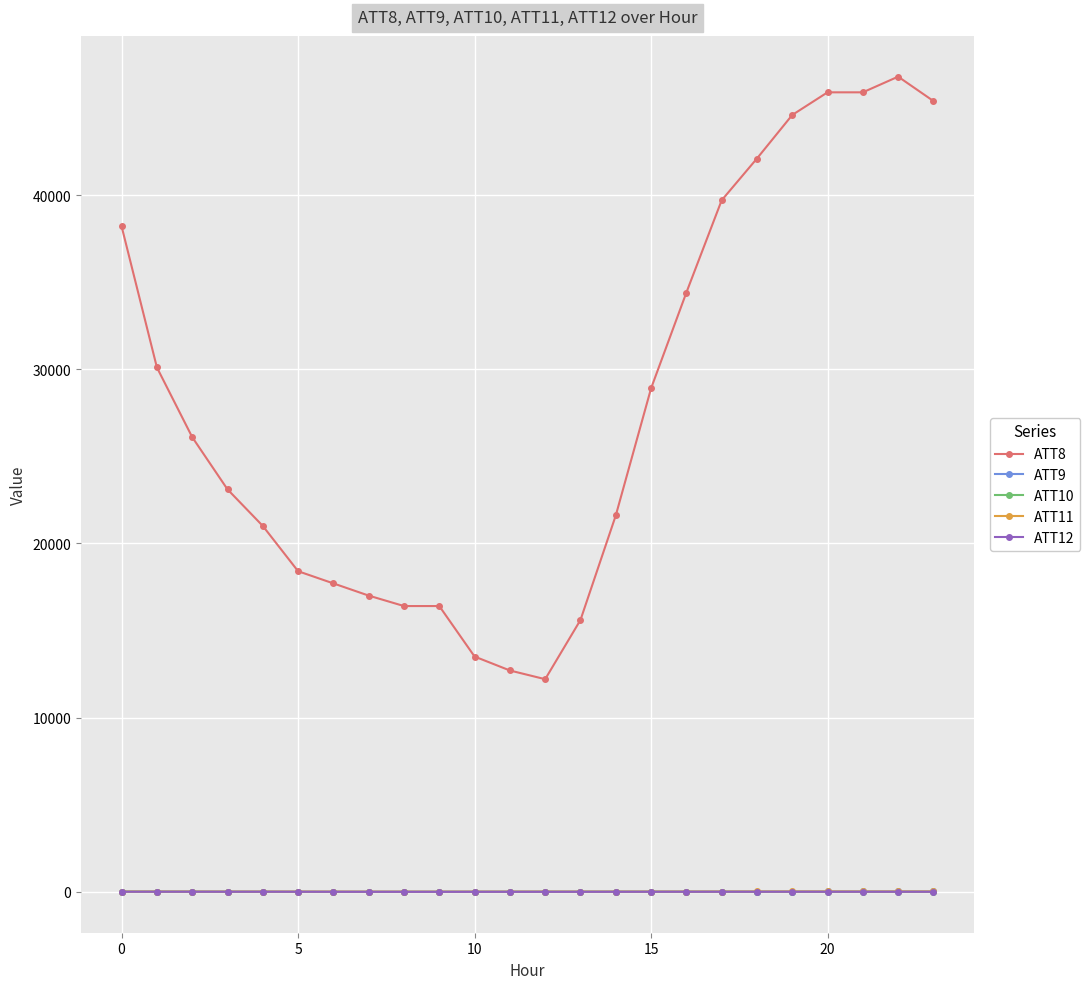

What is the value of the ATT8 point at the 13th from the left?

12200.0